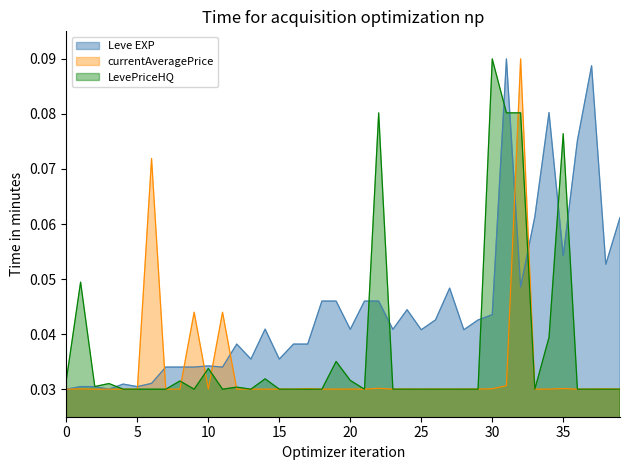

Rank the series by their average value, from lowest to highest.

currentAveragePrice, LevePriceHQ, Leve EXP